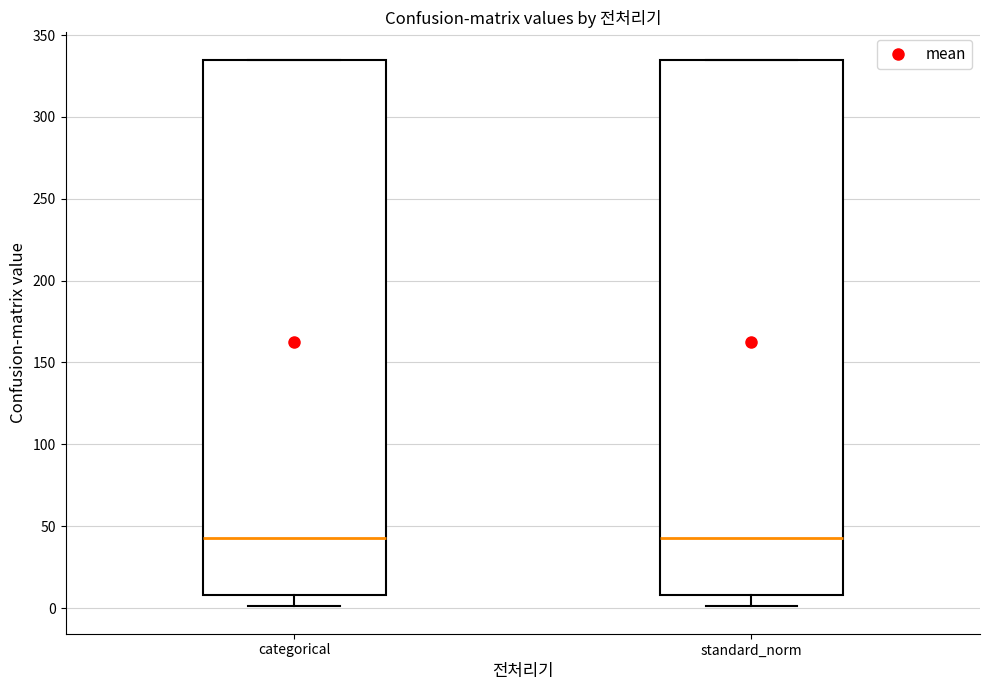

Reading left to right, transcribe this box plot: for each box, give where its median line is, the range the box spans, and where its two whiskers end, as read against the y-axis. The values are not printed on the chart, so give them approximately, as read against the axis.

categorical: median 45, box 10 to 335, whiskers 0 to 335
standard_norm: median 45, box 10 to 335, whiskers 0 to 335